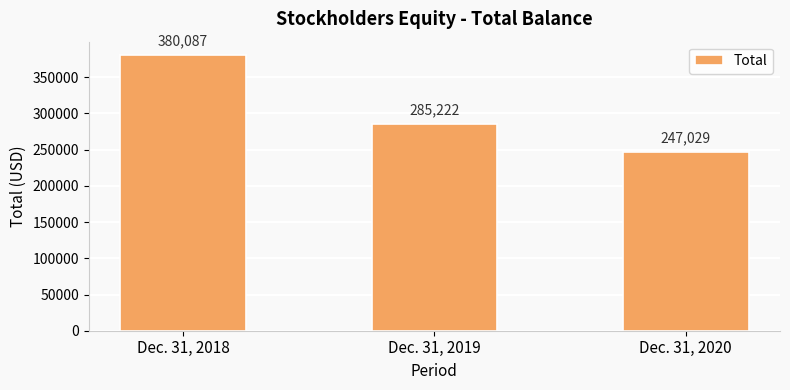

Rank the categories by value from lowest to highest.

Dec. 31, 2020, Dec. 31, 2019, Dec. 31, 2018